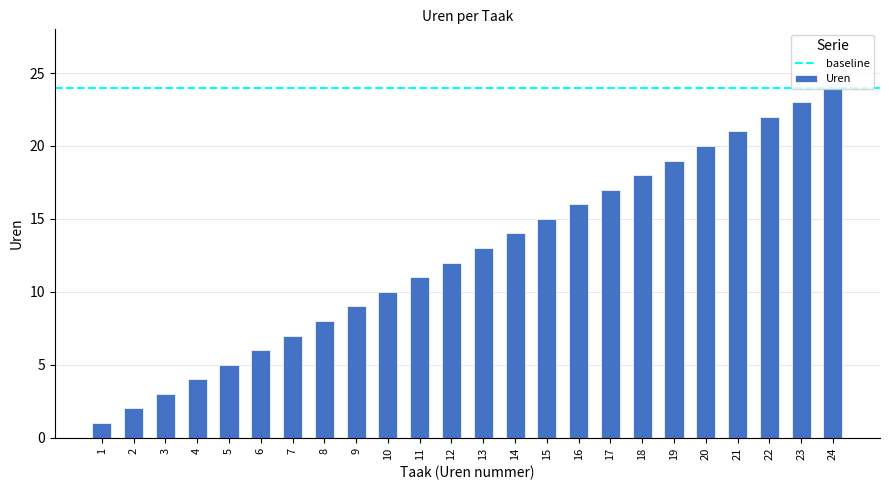

Reading left to right, list all the values displayed in this chart.

1=1	2=2	3=3	4=4	5=5	6=6	7=7	8=8	9=9	10=10	11=11	12=12	13=13	14=14	15=15	16=16	17=17	18=18	19=19	20=20	21=21	22=22	23=23	24=24